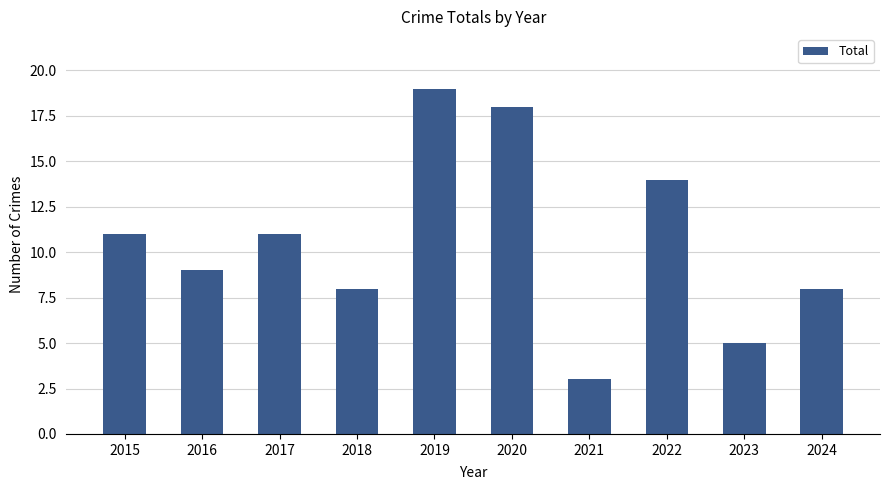

How many bars are there in total?

10